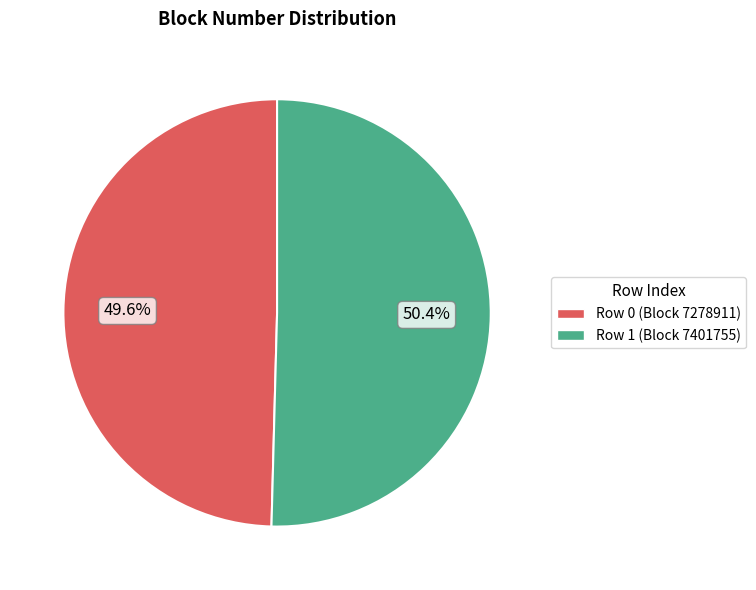

What portion of the pie excludes Row 1?

49.6%